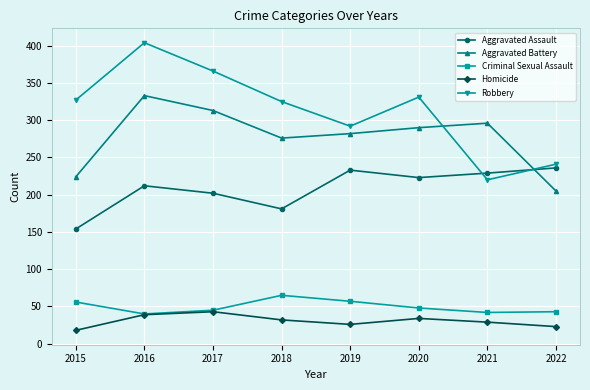

List the series in order of their peak value, highest first.

Robbery, Aggravated Battery, Aggravated Assault, Criminal Sexual Assault, Homicide